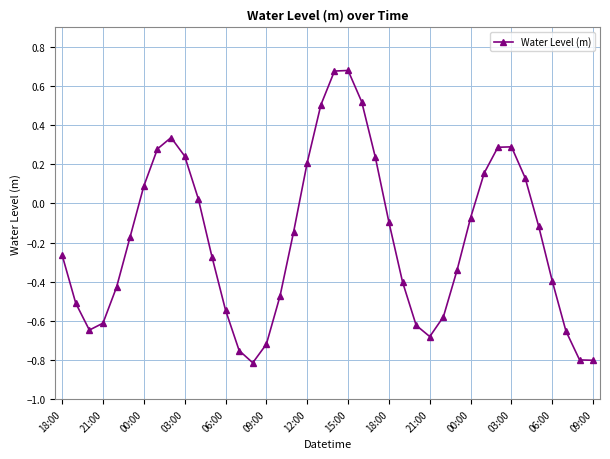

What is the difference between the maximum and second lowest values?

1.5